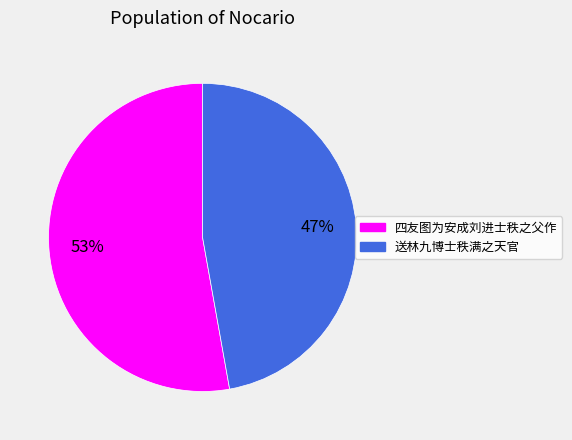

To the nearest percent, what portion does 四友图为安成刘进士秩之父作 represent?

53%